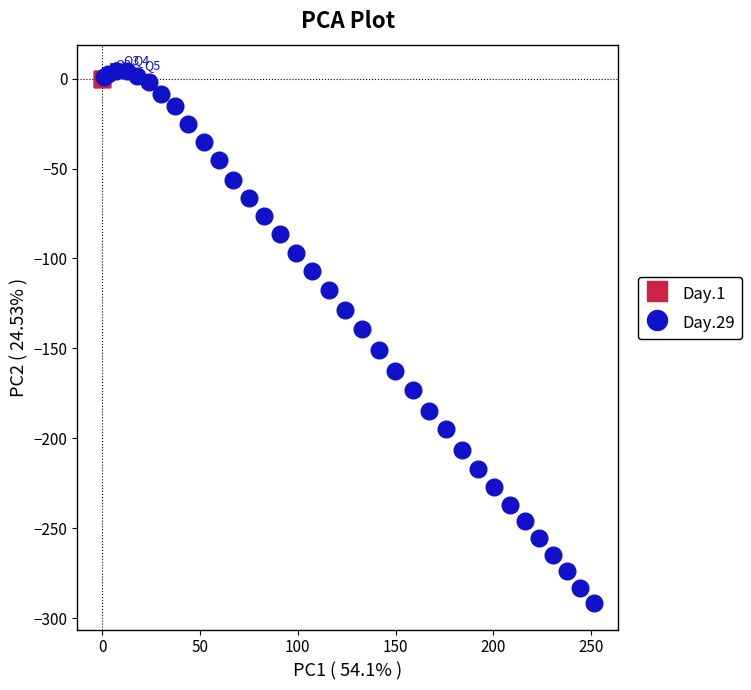

Which series reaches the minimum Y coordinate?

Day.29